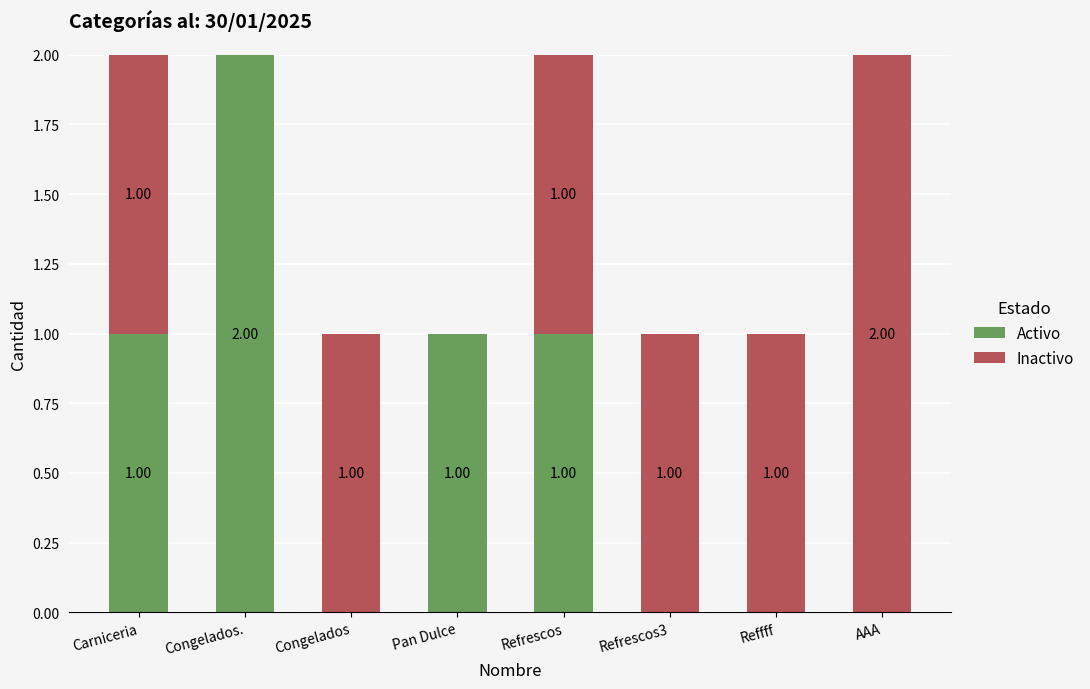

How many Activo values are between 0 and 1?

7